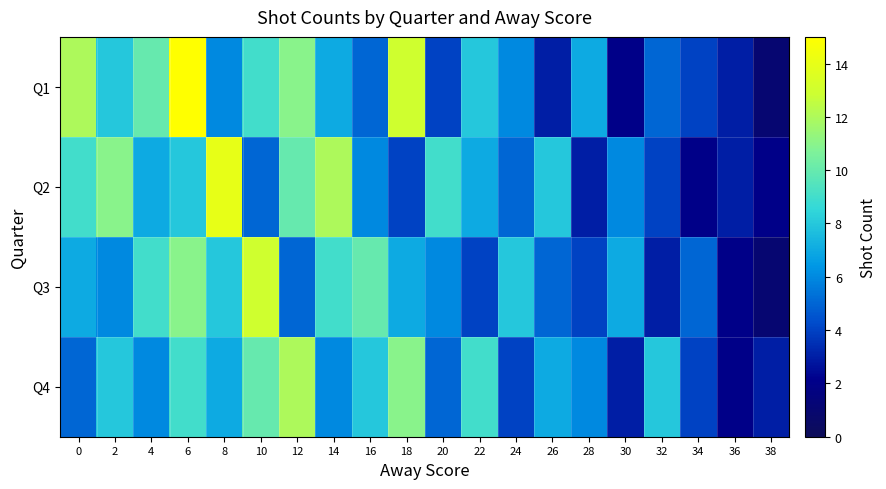

What is the maximum value shown in the chart?

15